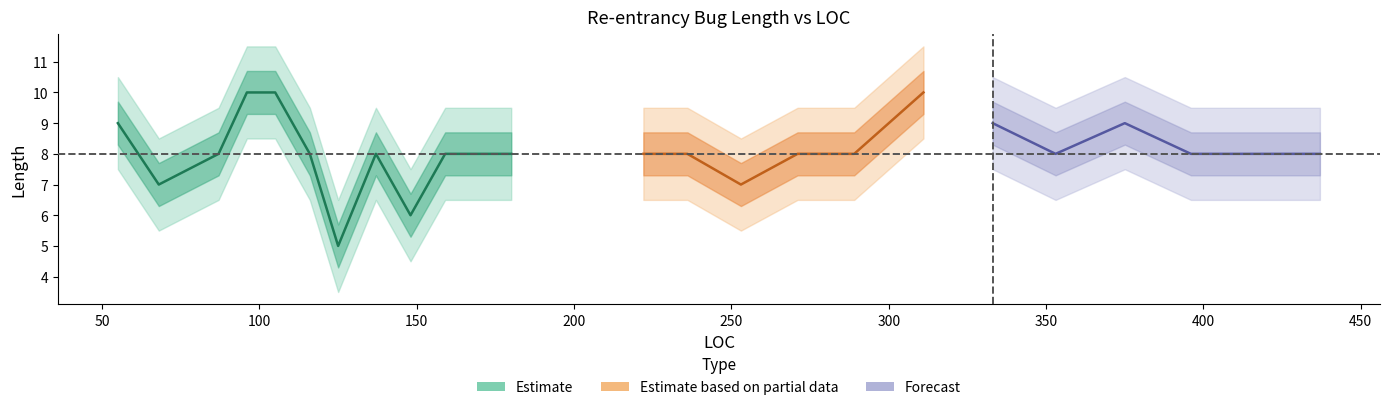

List the labels in order of value, smallest first.

125, 148, 68, 253, 87, 116, 137, 159, 170, 180, 222, 236, 271, 289, 353, 396, 418, 437, 55, 333, 375, 96, 105, 311